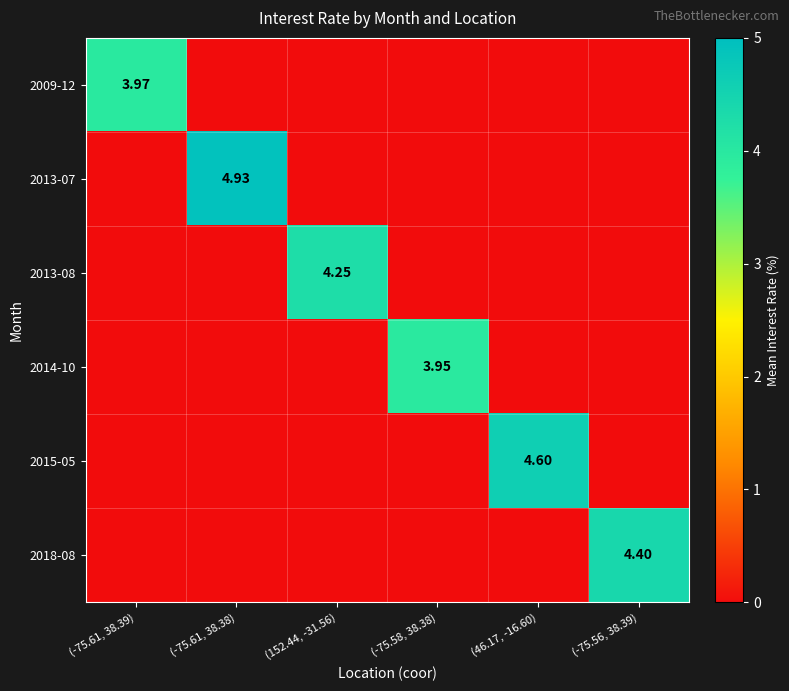

True or false: 2013-08 has a value of 6.5 at (152.44, -31.56).

False